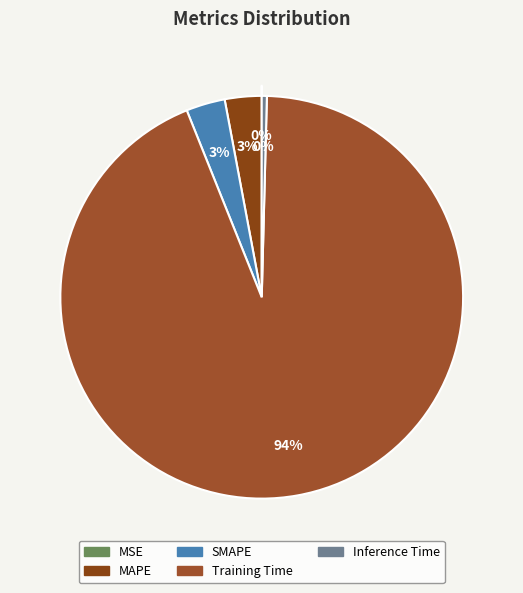

What is the change in value from MAPE to Inference Time?

-0.1